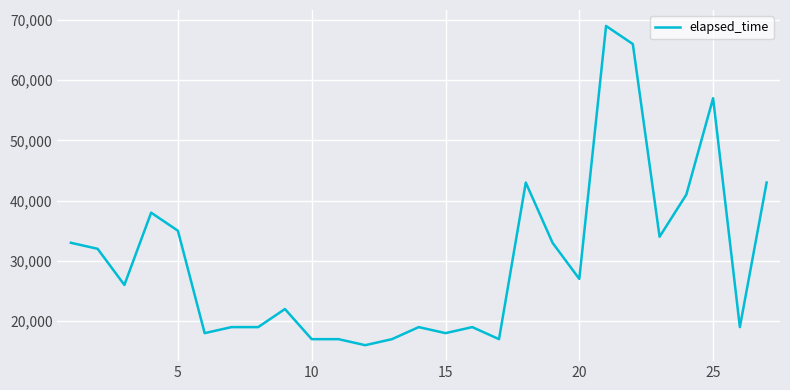

What is the difference between the maximum and minimum values?

53000